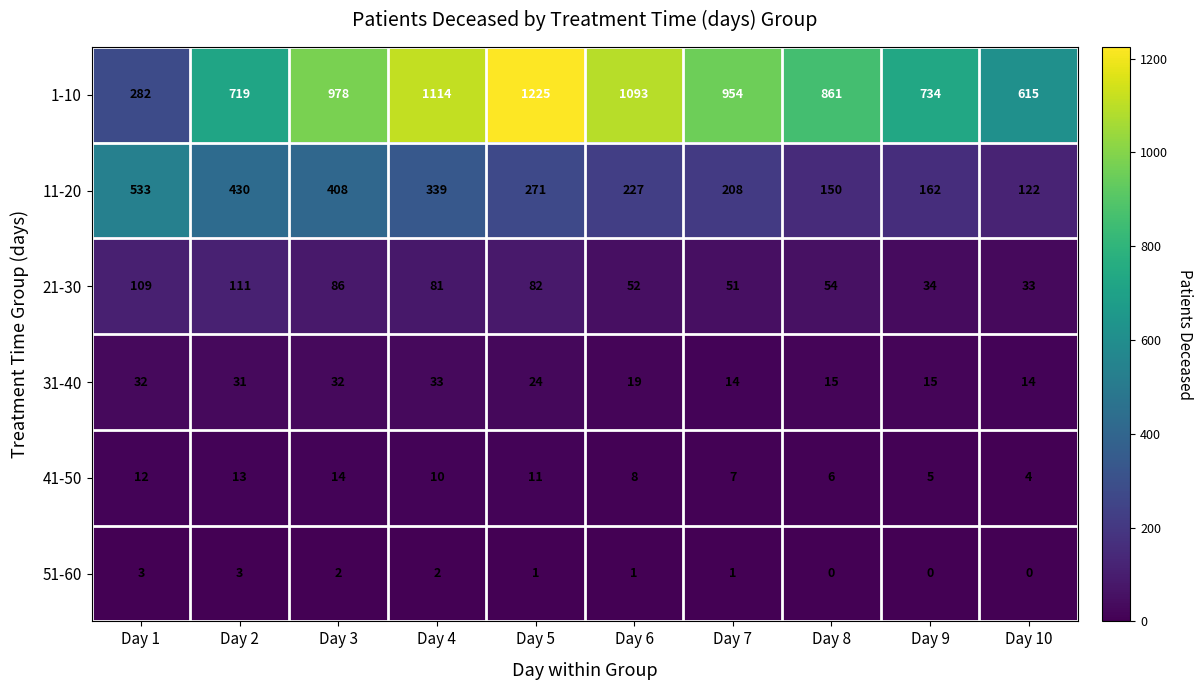

True or false: 41-50 has a value of 11 at Day 5.

True